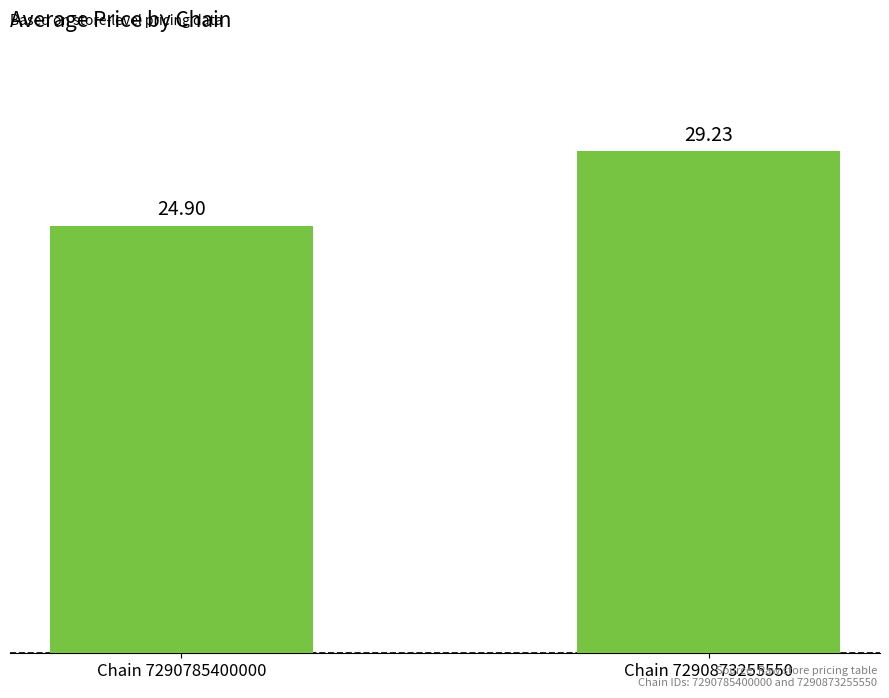

Does the chart contain stacked bars?

No